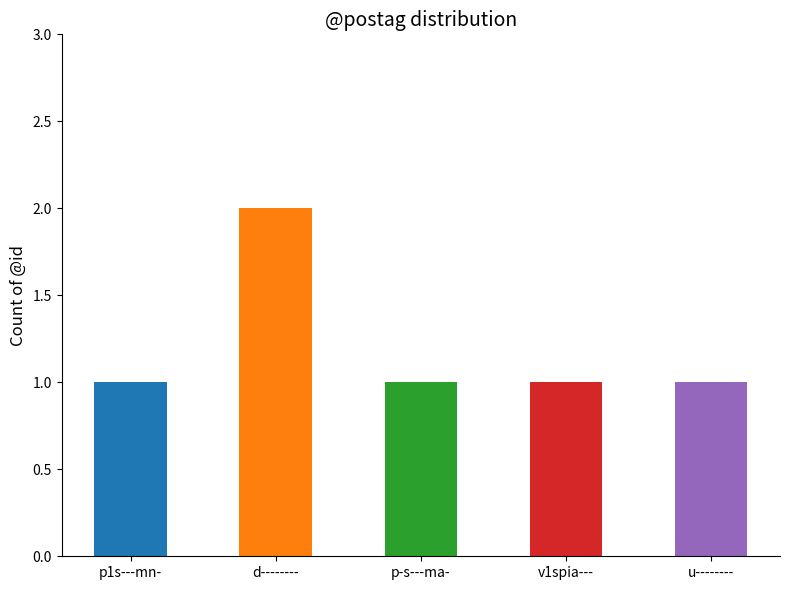

Which label corresponds to the largest value in the chart?

d--------